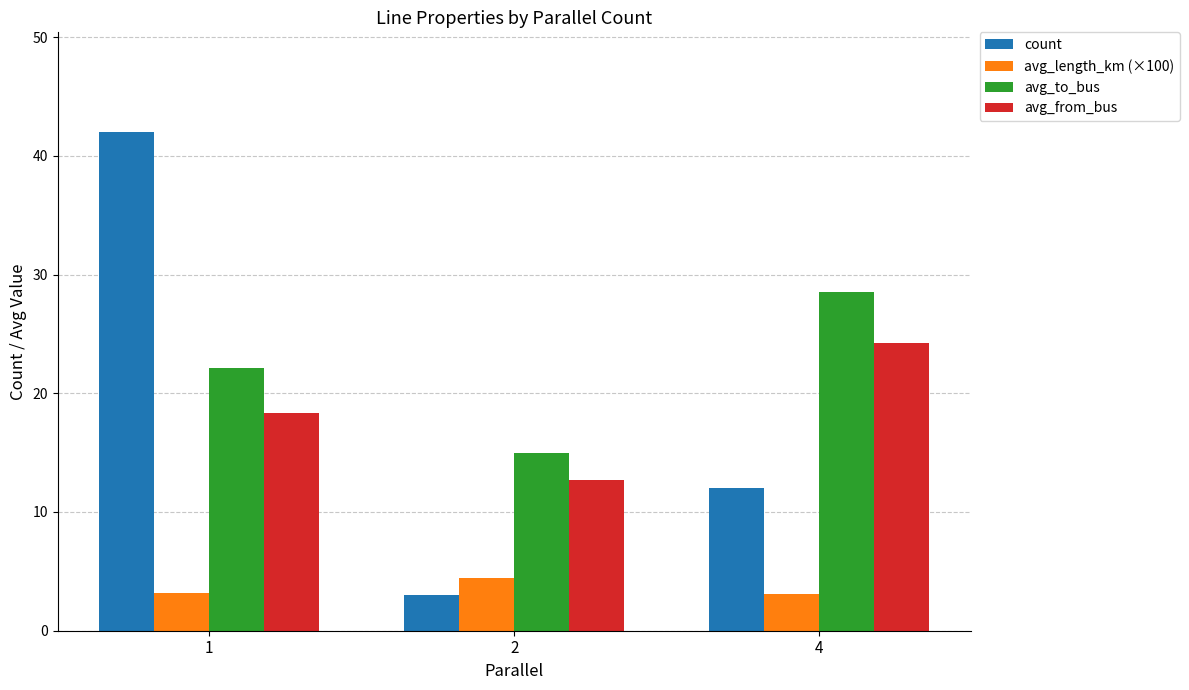

How many bars are there in total?

12